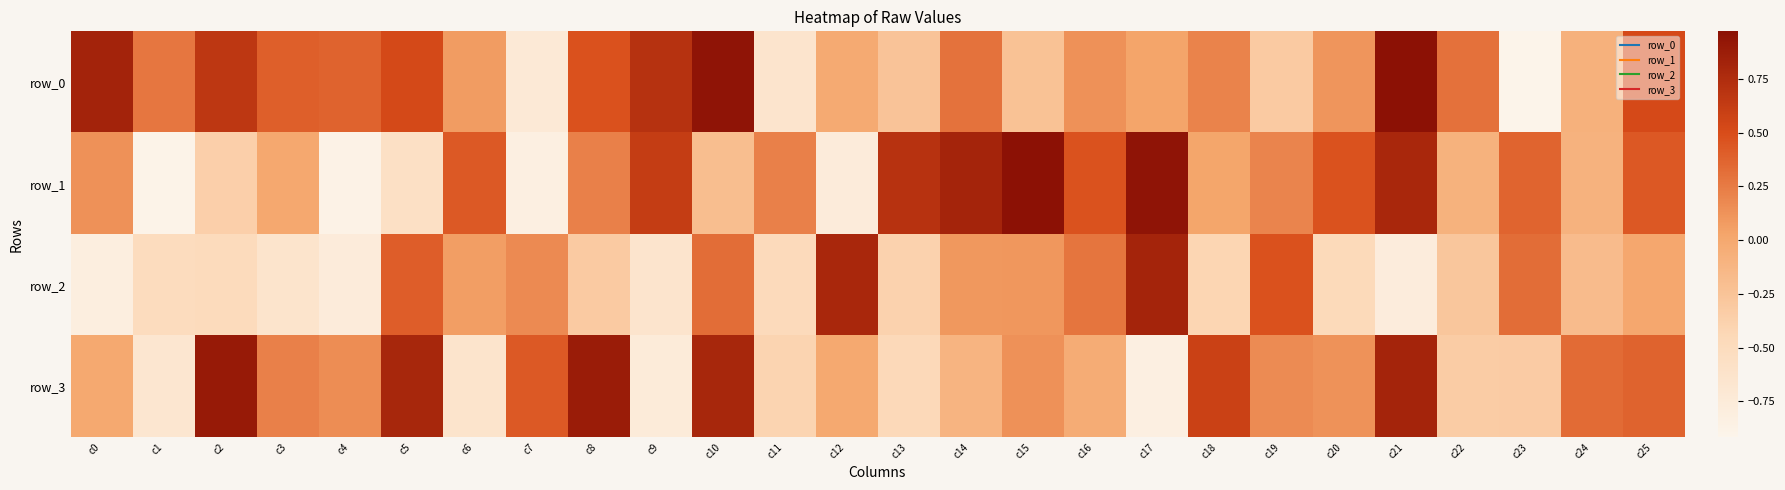

List the series in order of their peak value, highest first.

row_0, row_1, row_3, row_2